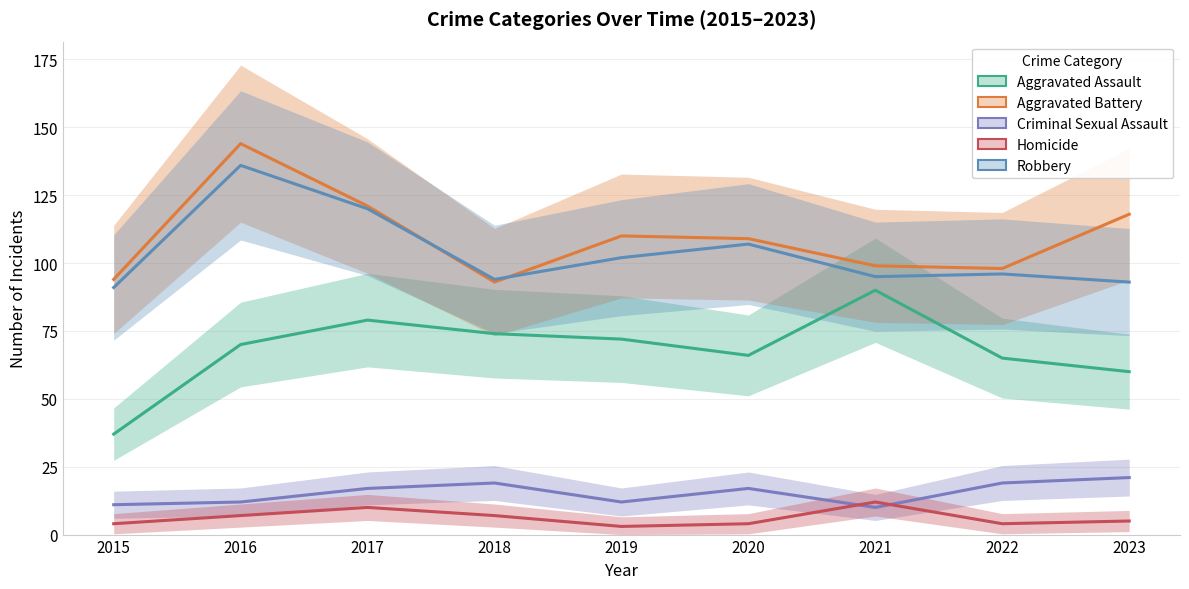

What is the difference between the highest and lowest values at 2021?

89